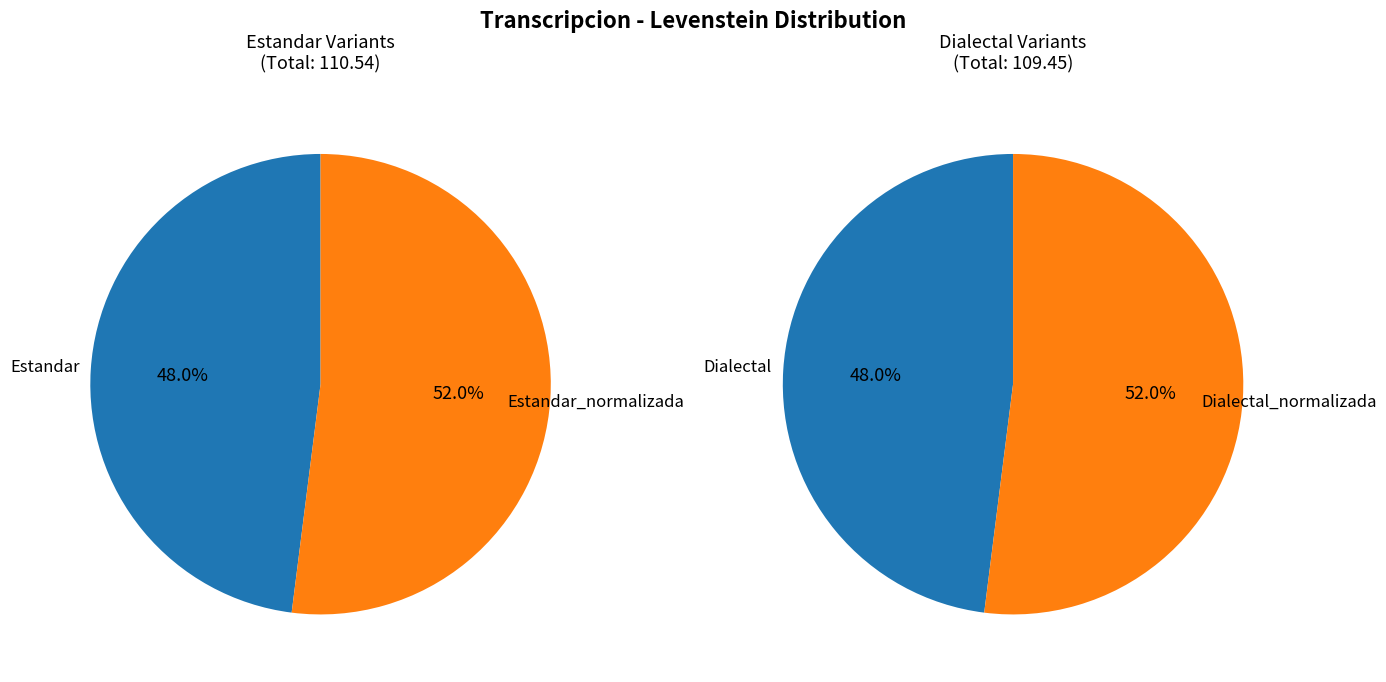

Count the number of slices in the pie.

4